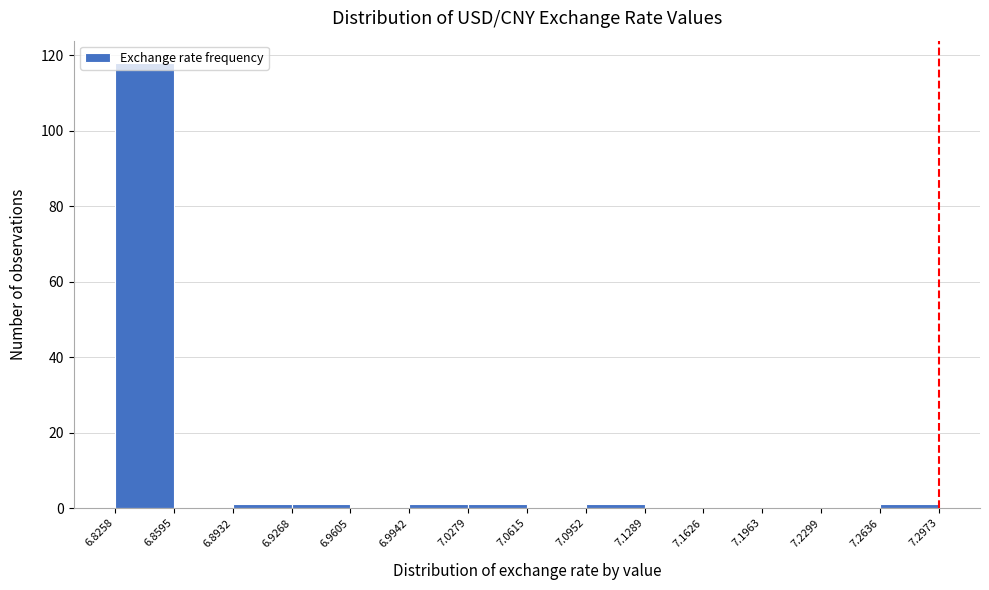

Which range on the x-axis has the tallest bar?

6.8258 to 6.8595